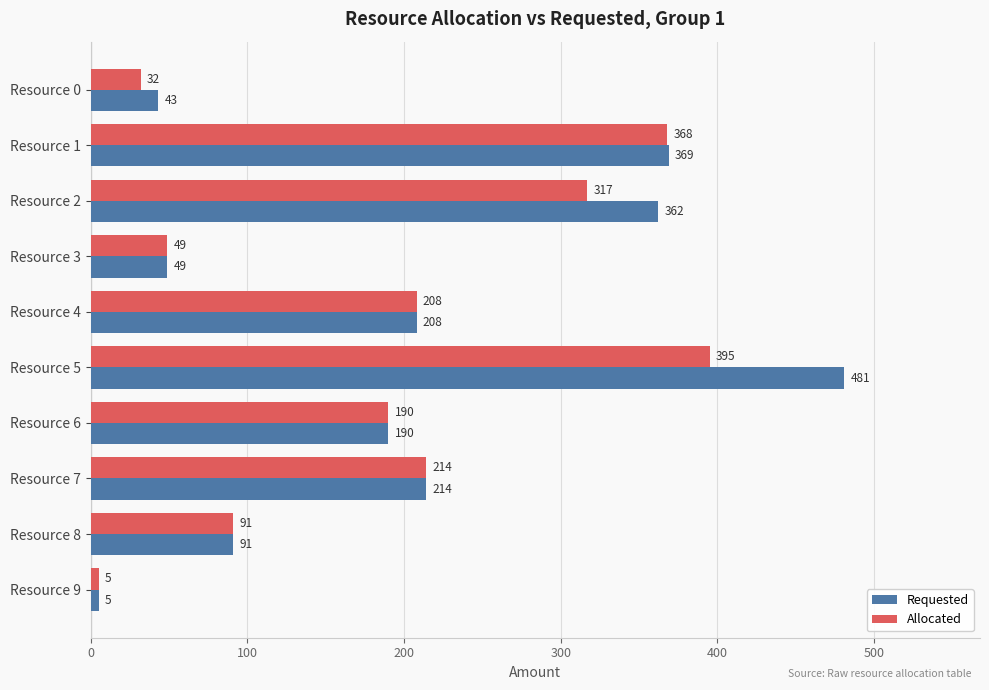

Rank the series by their maximum value, from lowest to highest.

Allocated, Requested